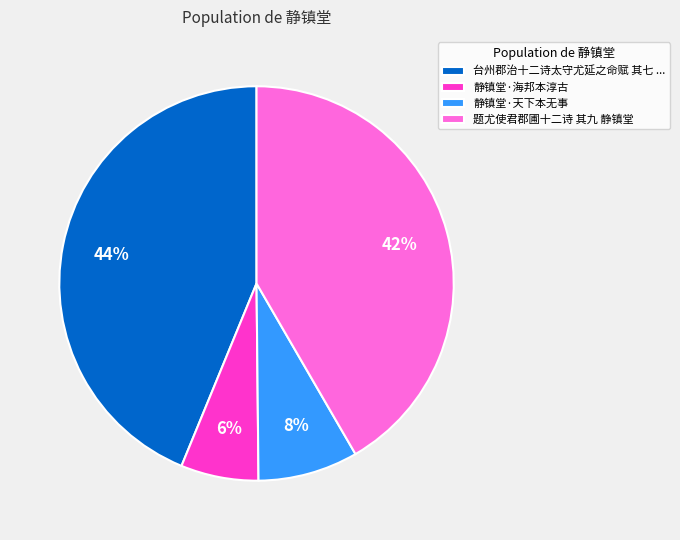

True or false: 静镇堂·天下本无事 accounts for 21% of the total.

False